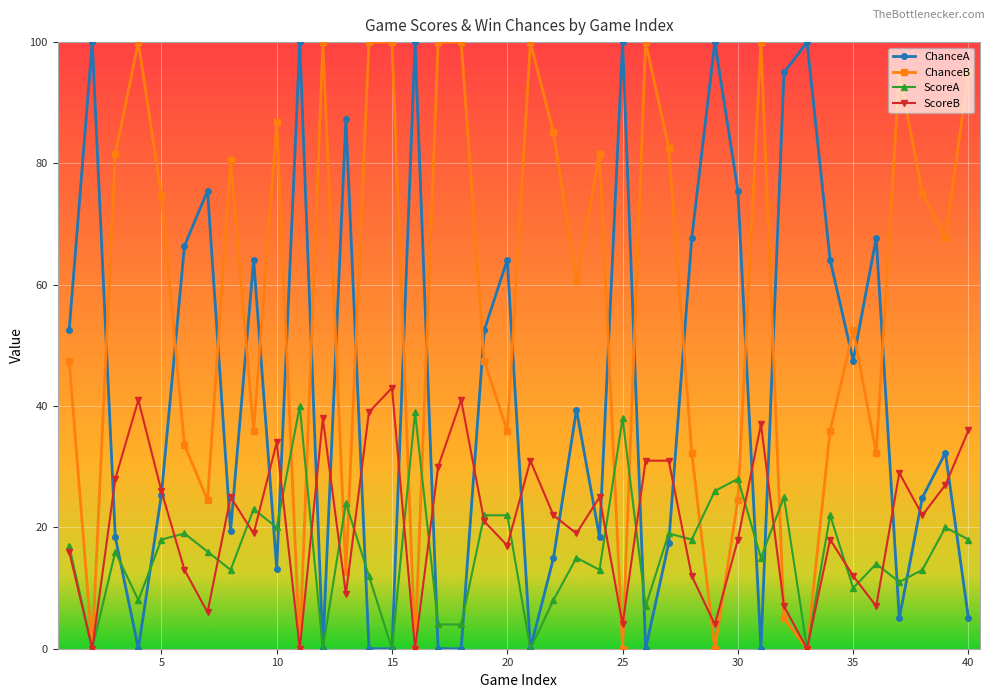

What is the value of the ScoreB point at the 34th from the left?

18.0